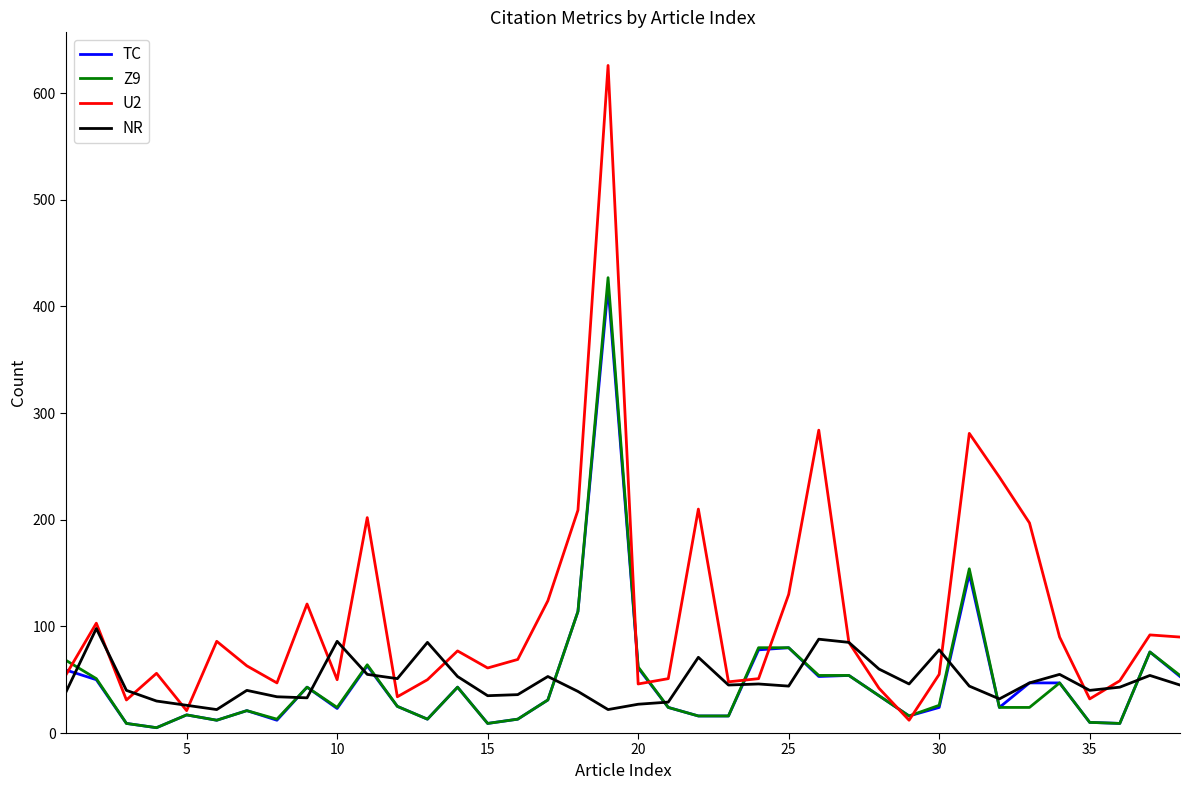

Does the chart display data point markers on the line(s)?

No